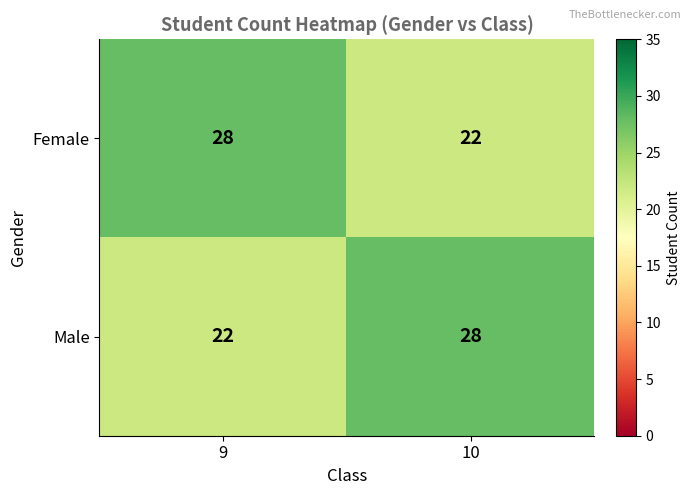

What is the lowest value of the Male series?

22